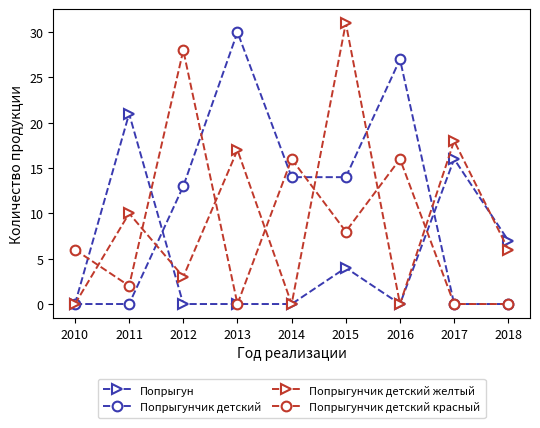

True or false: Попрыгун has more than 0 interior local peaks.

True